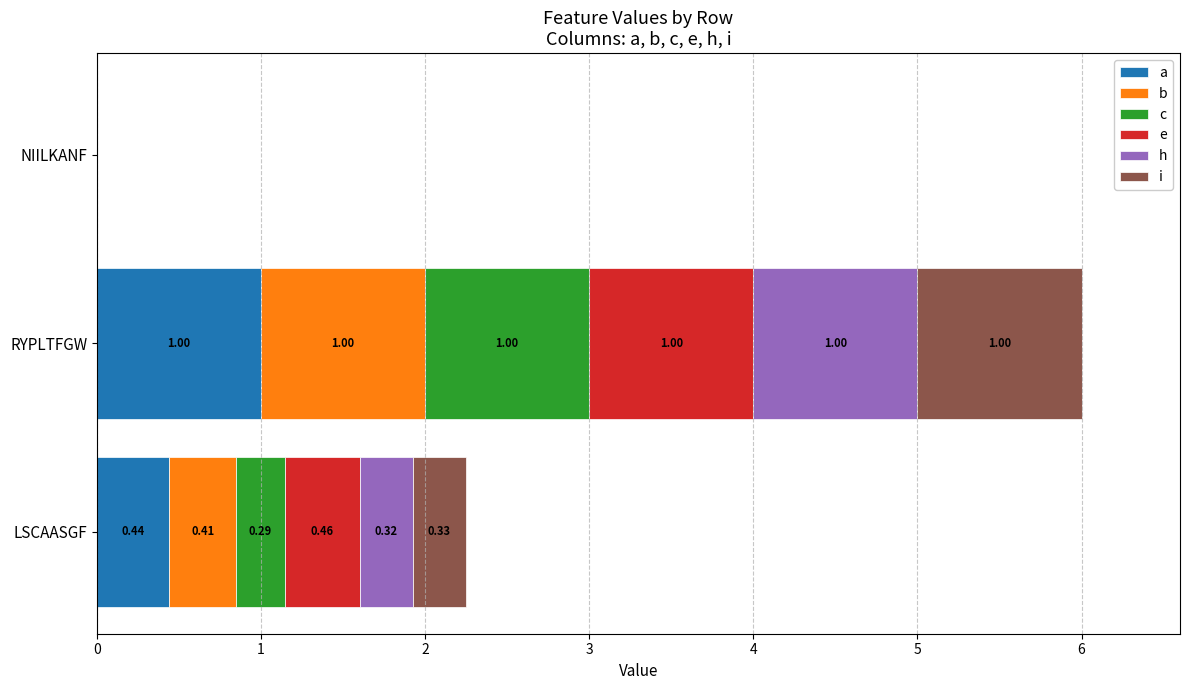

At which category is the sum across all series the highest?

RYPLTFGW